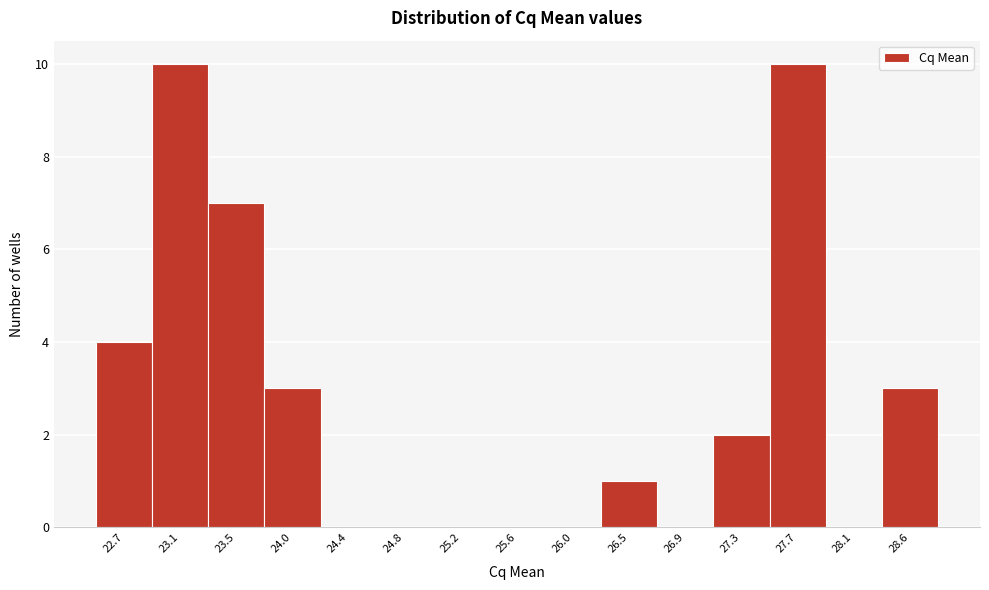

How tall is the bar that spans 28.35 to 28.75 on the x-axis? Neither the bar edges nor the heights are printed on the chart, so give them approximately, as read against the axes.

3